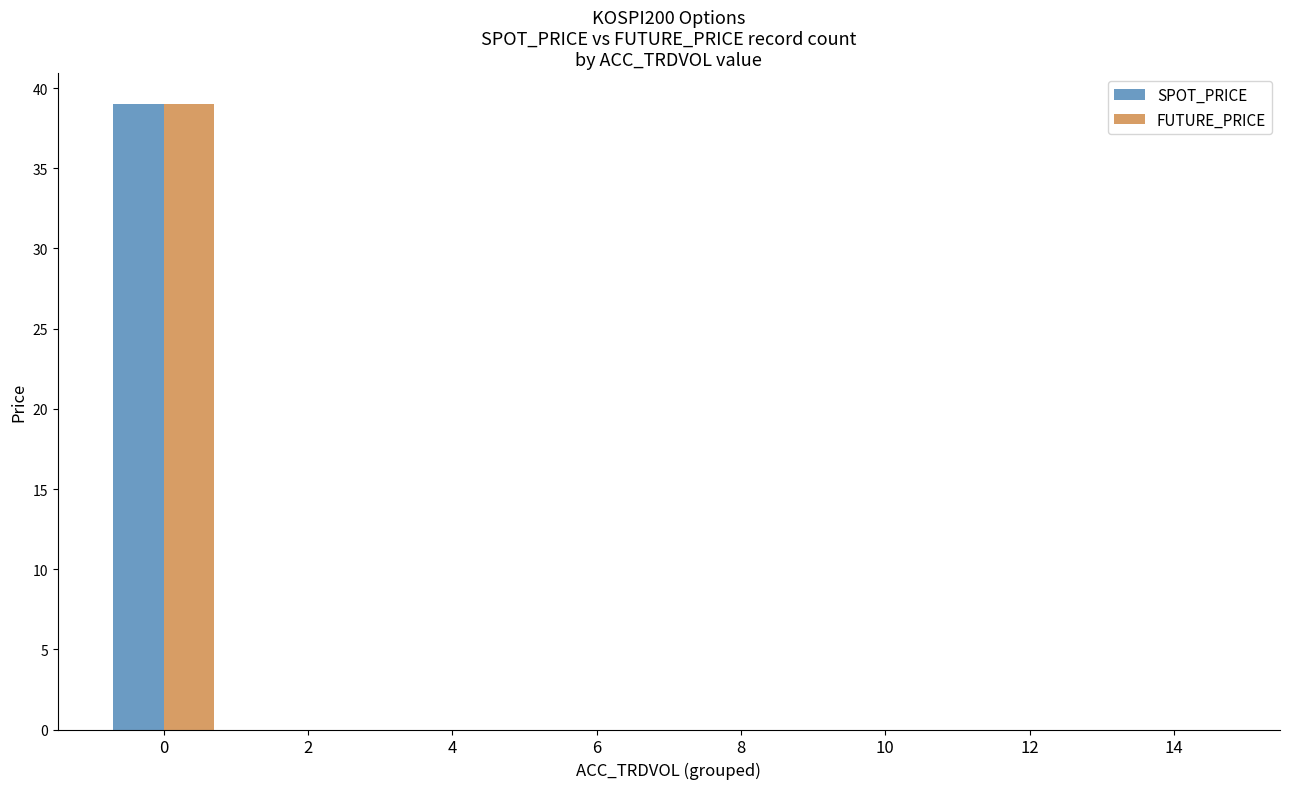

The value of SPOT_PRICE at 2 is 0. True or false?

True